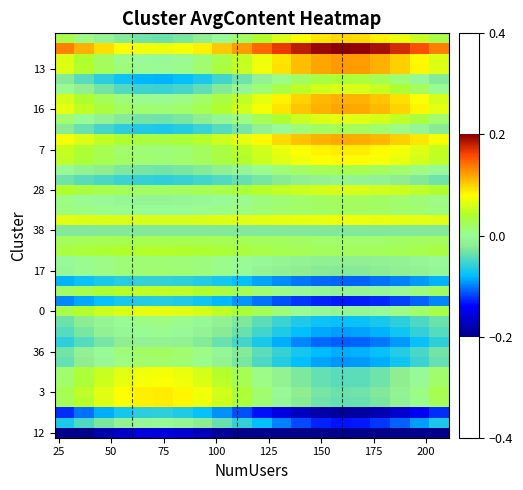

How many categories are shown in the chart?

20